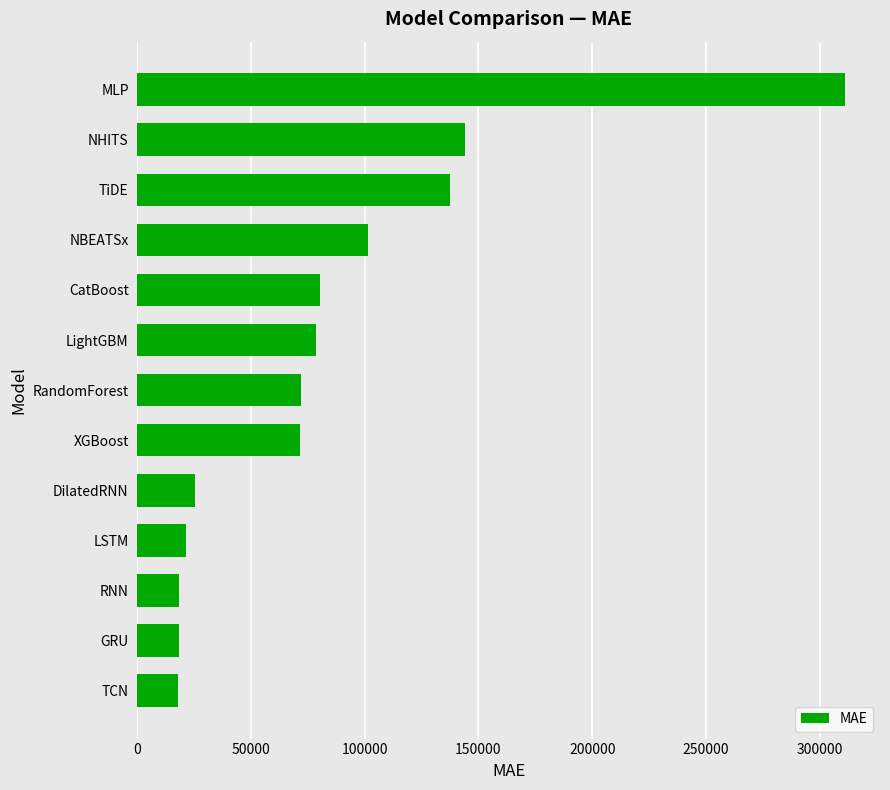

What is the label of the 6th bar from the bottom?

XGBoost